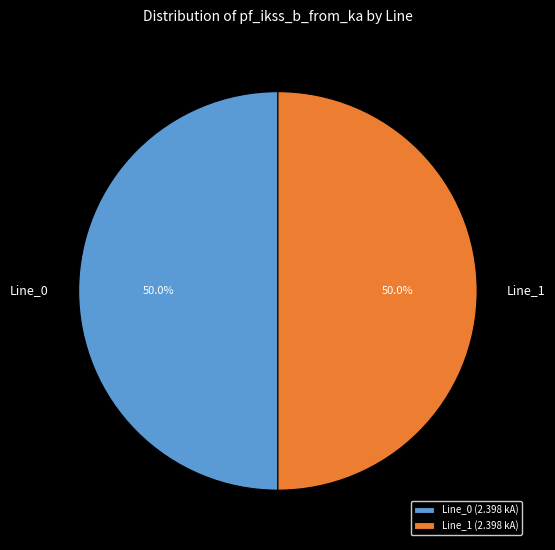

Combined, do Line_0 and Line_1 account for over 50%?

Yes